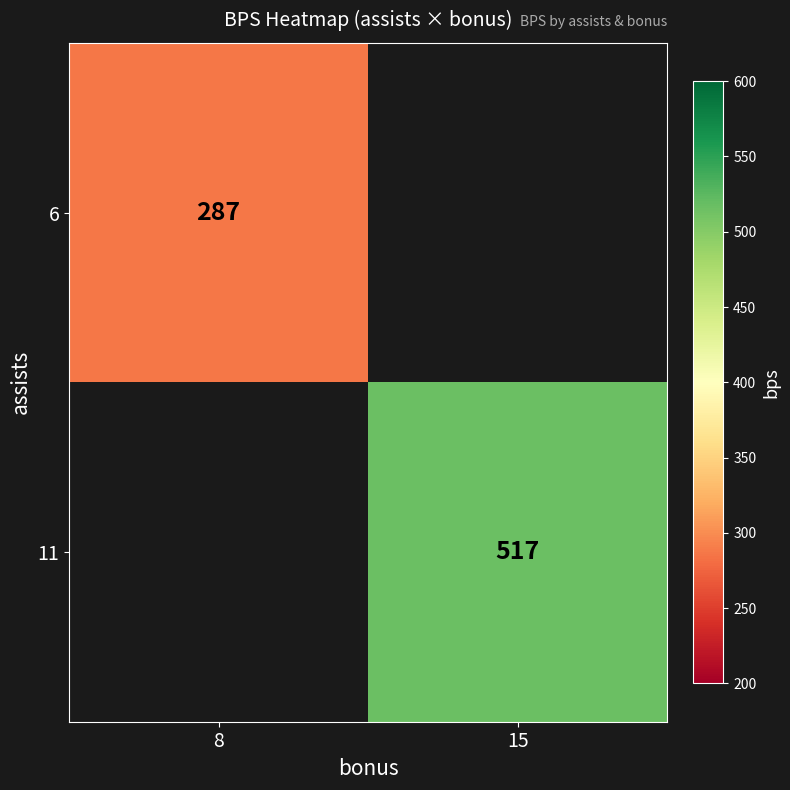

What is the minimum value shown in the chart?

287.0